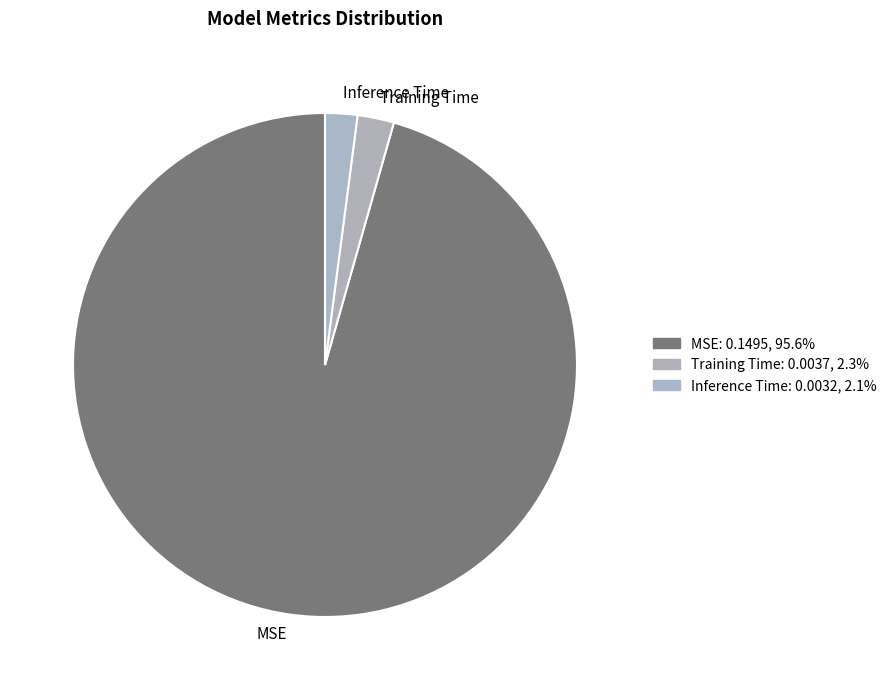

Rank the categories by value from highest to lowest.

MSE, Training Time, Inference Time